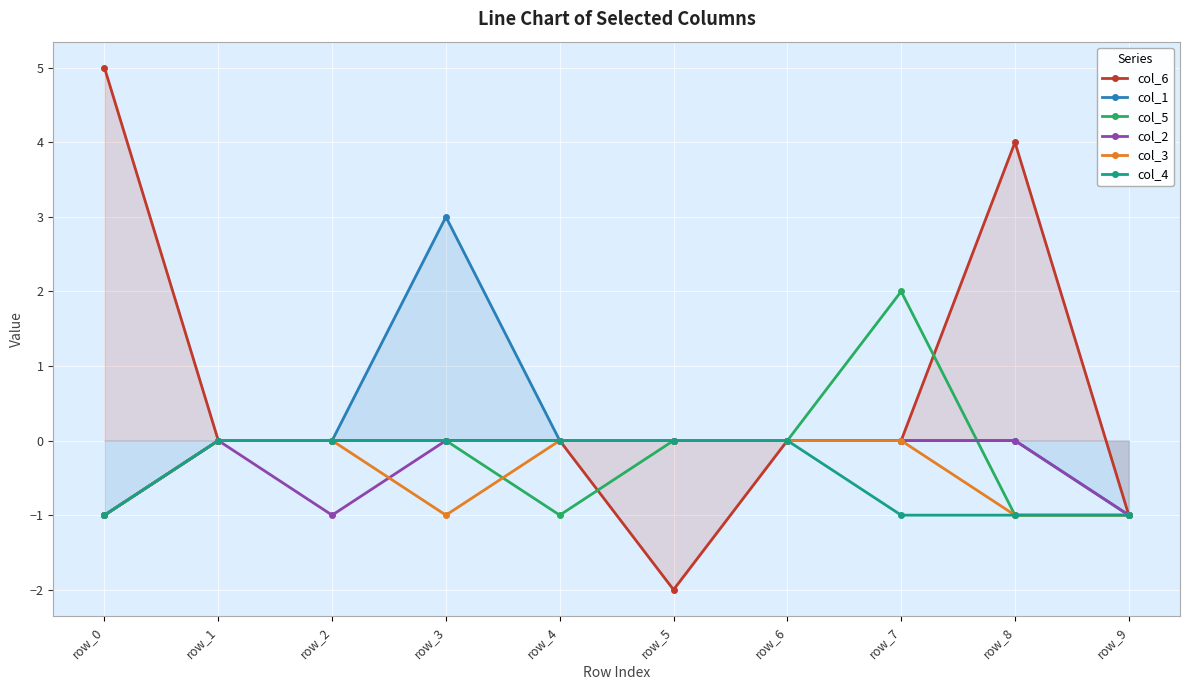

Which series changed the most between row_7 and row_8?

col_6